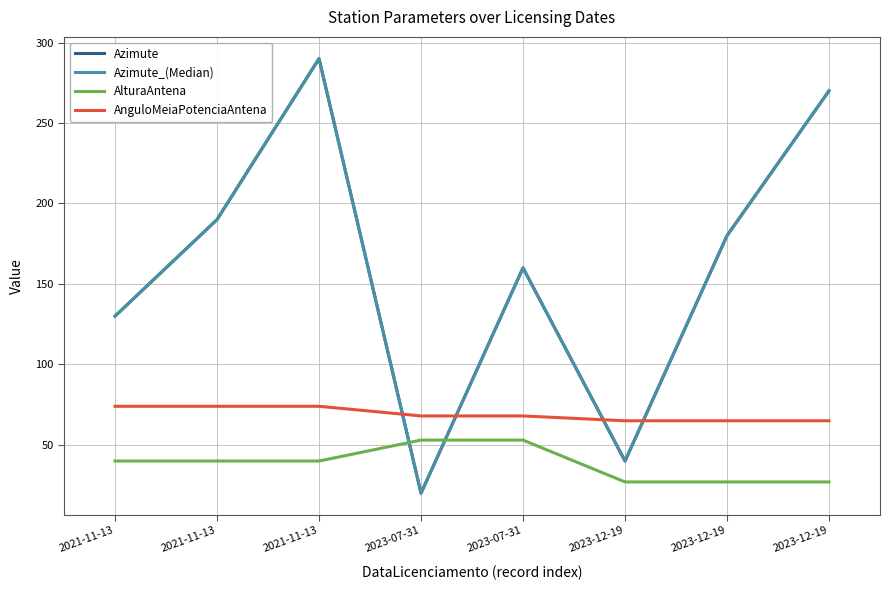

What is the maximum value shown in the chart?

290